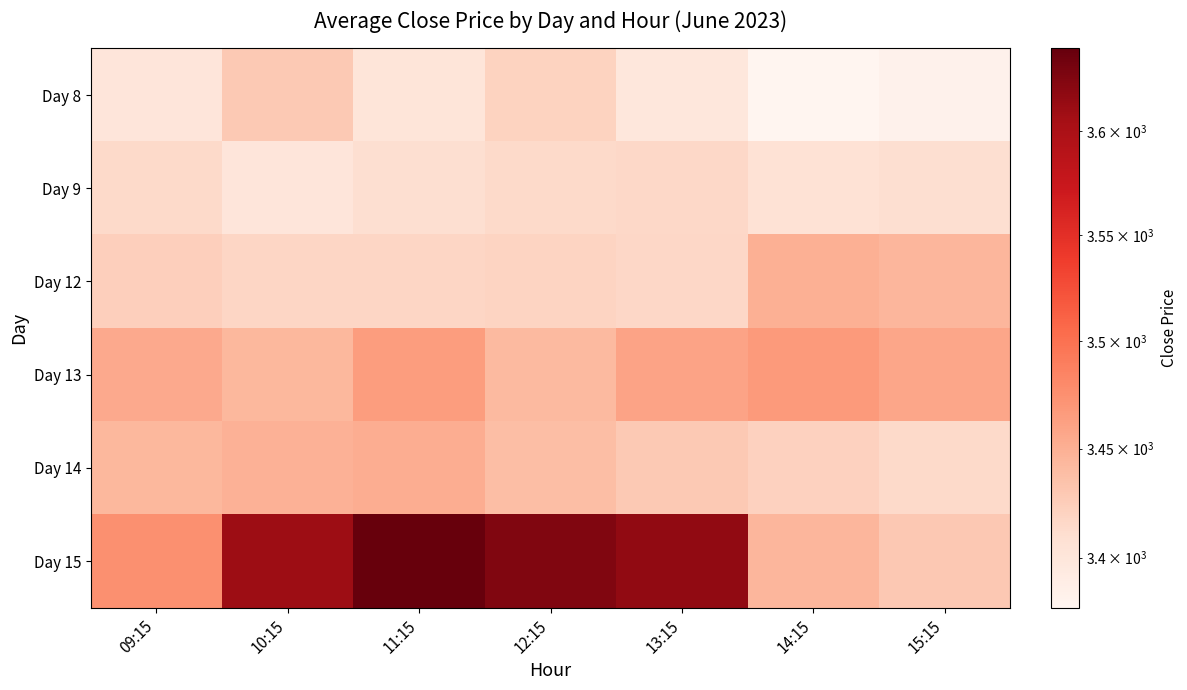

The Day 12 series shows 2243.7 at 09:15. True or false?

False